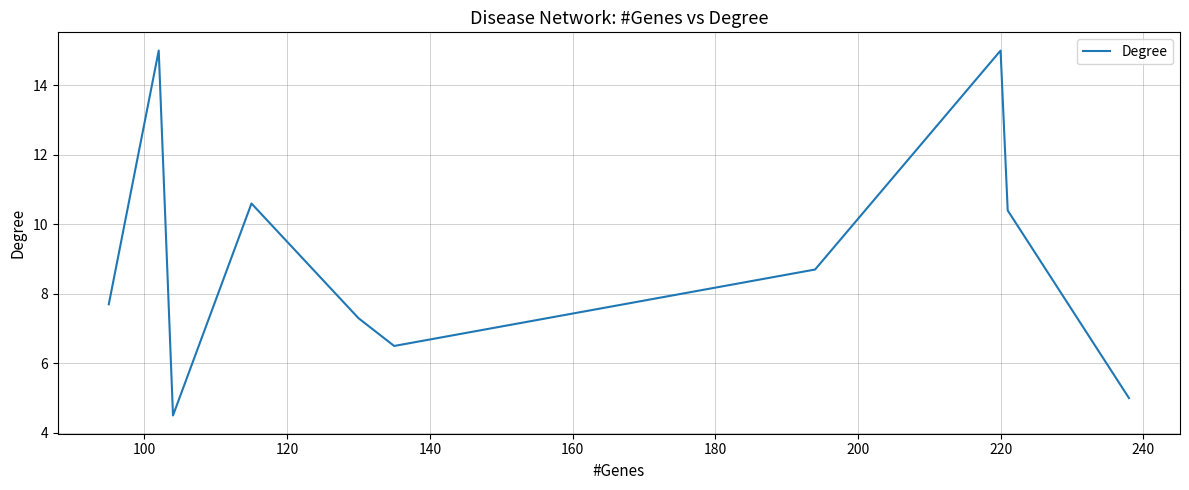

What is the difference between the maximum and minimum values?

10.5